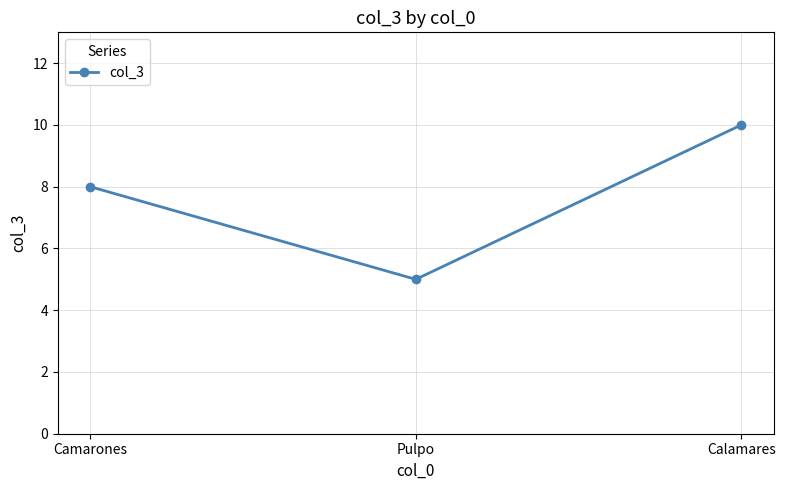

How many values are between 5 and 10?

3